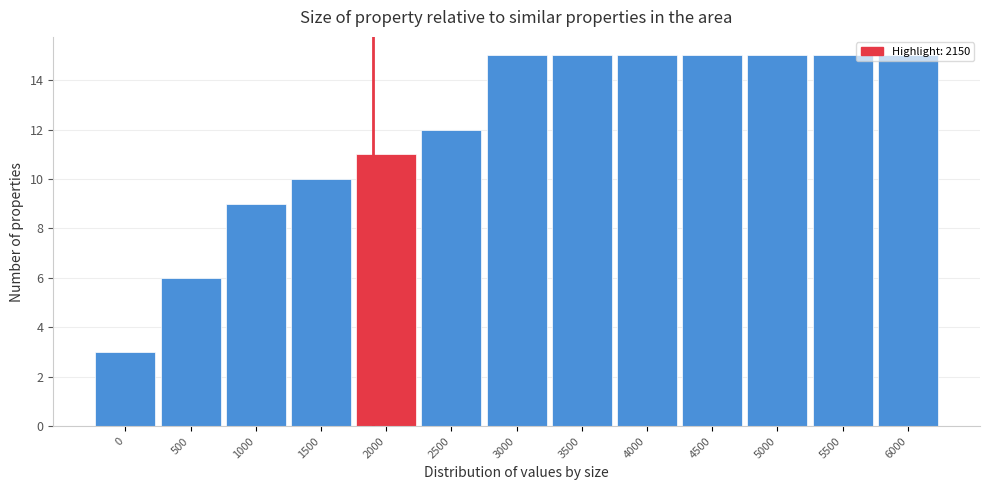

What is the value of the 2nd bar from the left?

6